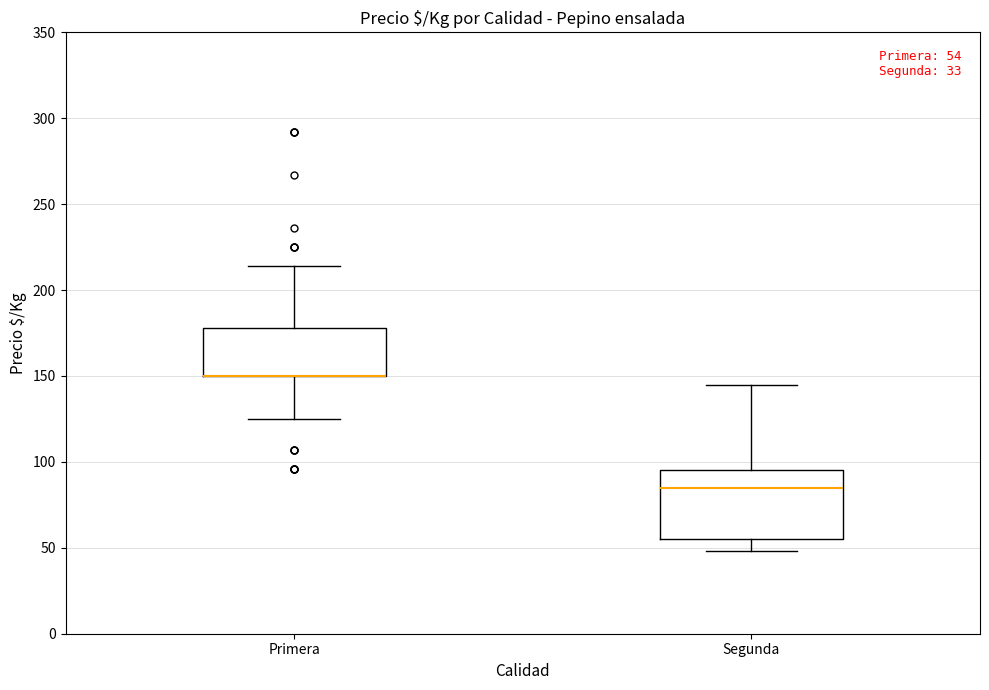

Comparing the boxes themselves (not the whiskers), which one is the tallest?

Segunda